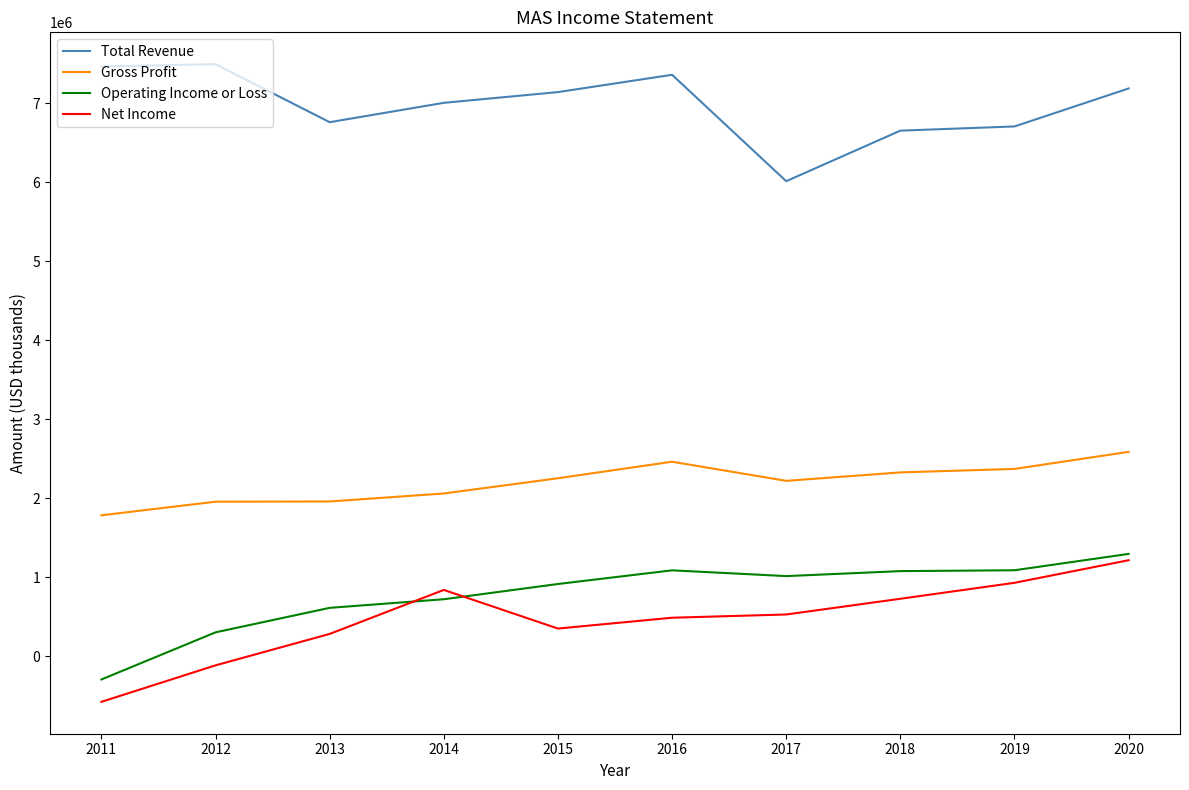

What is the greatest value displayed?

7495000